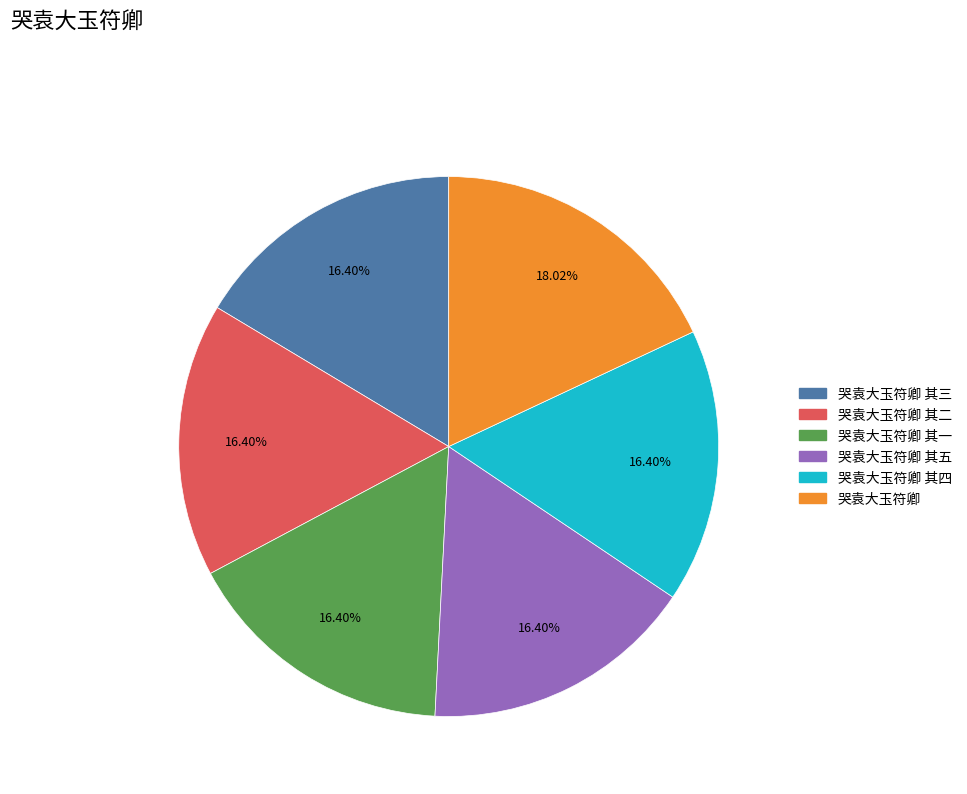

Is there a majority slice in this chart?

No